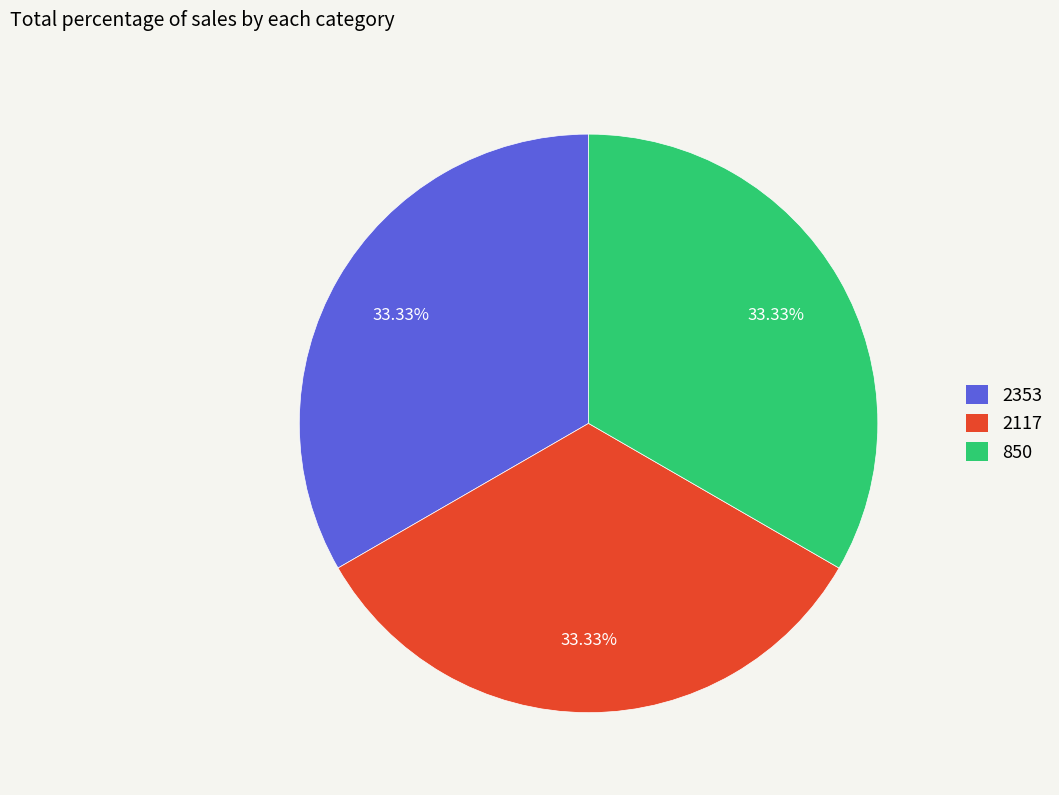

Does any single category account for the majority?

No